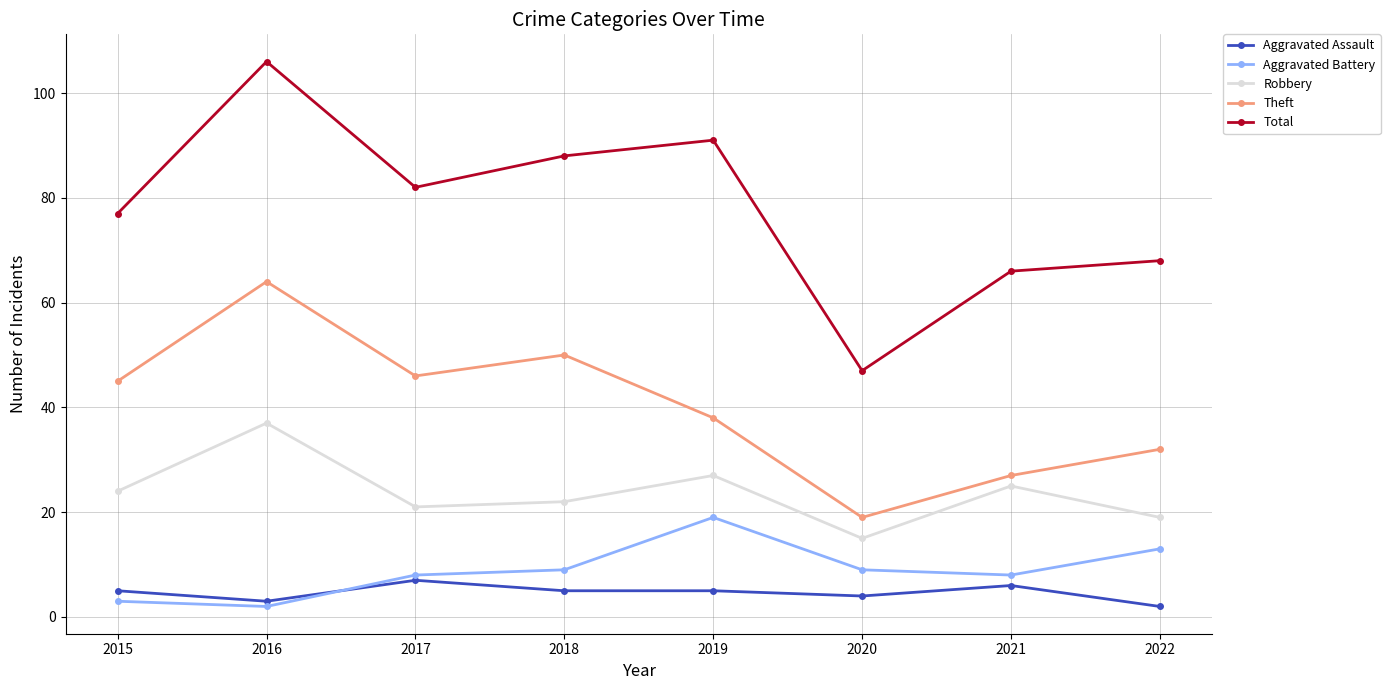

True or false: Total has a value of 94 at 2022.

False